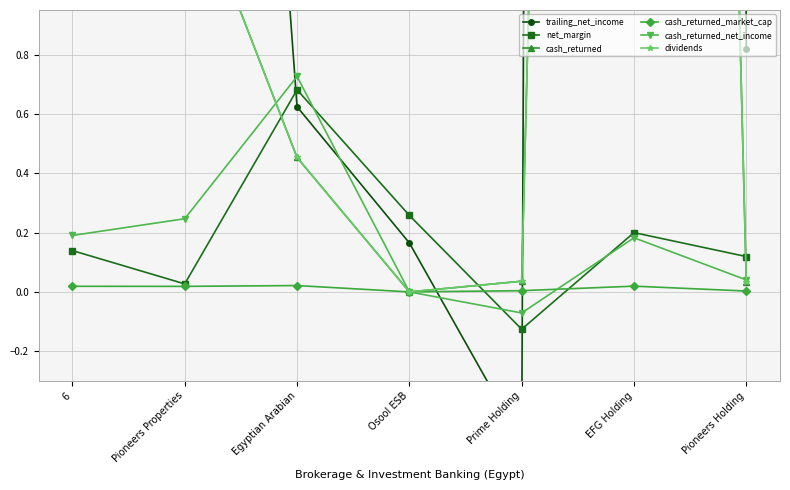

Reading left to right, transcribe all the data shown in this chart.

trailing_net_income: 88.6	5.8	0.6	0.2	-0.5	81.7	0.8
net_margin: 0.1	0.0	0.7	0.3	-0.1	0.2	0.1
cash_returned: 16.9	1.4	0.5	0.0	0.0	14.9	0.0
cash_returned_market_cap: 0.0	0.0	0.0	0.0	0.0	0.0	0.0
cash_returned_net_income: 0.2	0.2	0.7	0.0	-0.1	0.2	0.0
dividends: 16.9	1.4	0.5	0.0	0.0	14.9	0.0